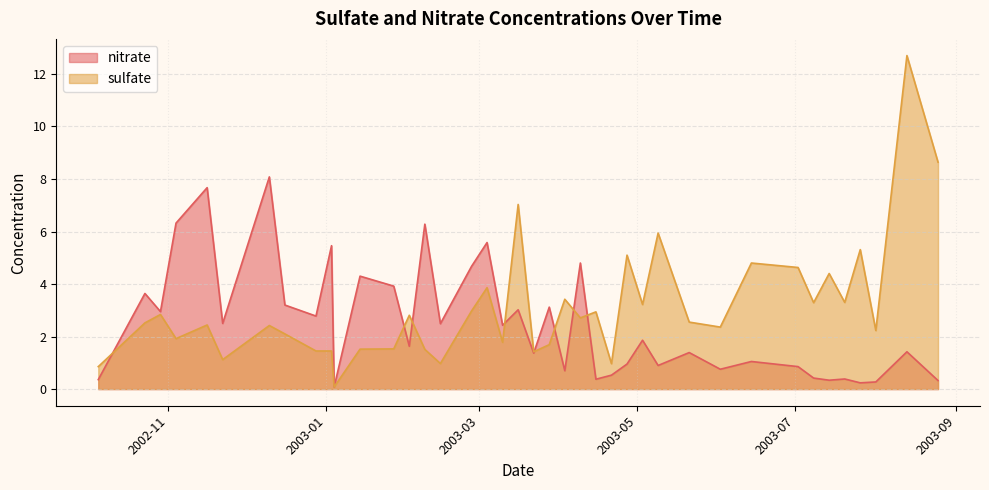

How many lines are shown in the chart?

2